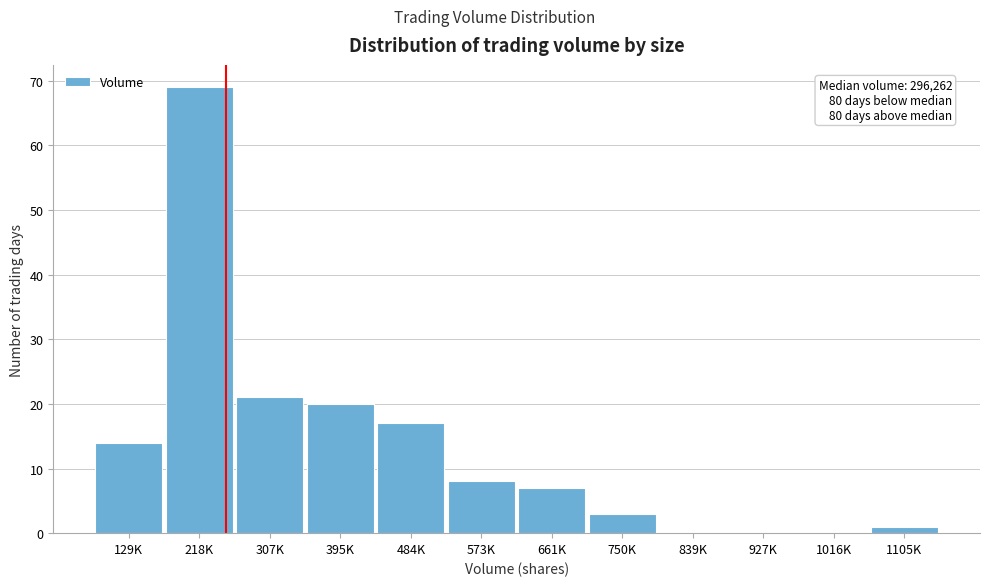

Reading left to right, list all the values displayed in this chart.

129K=14	218K=69	307K=21	395K=20	484K=17	573K=8	661K=7	750K=3	839K=0	927K=0	1016K=0	1105K=1